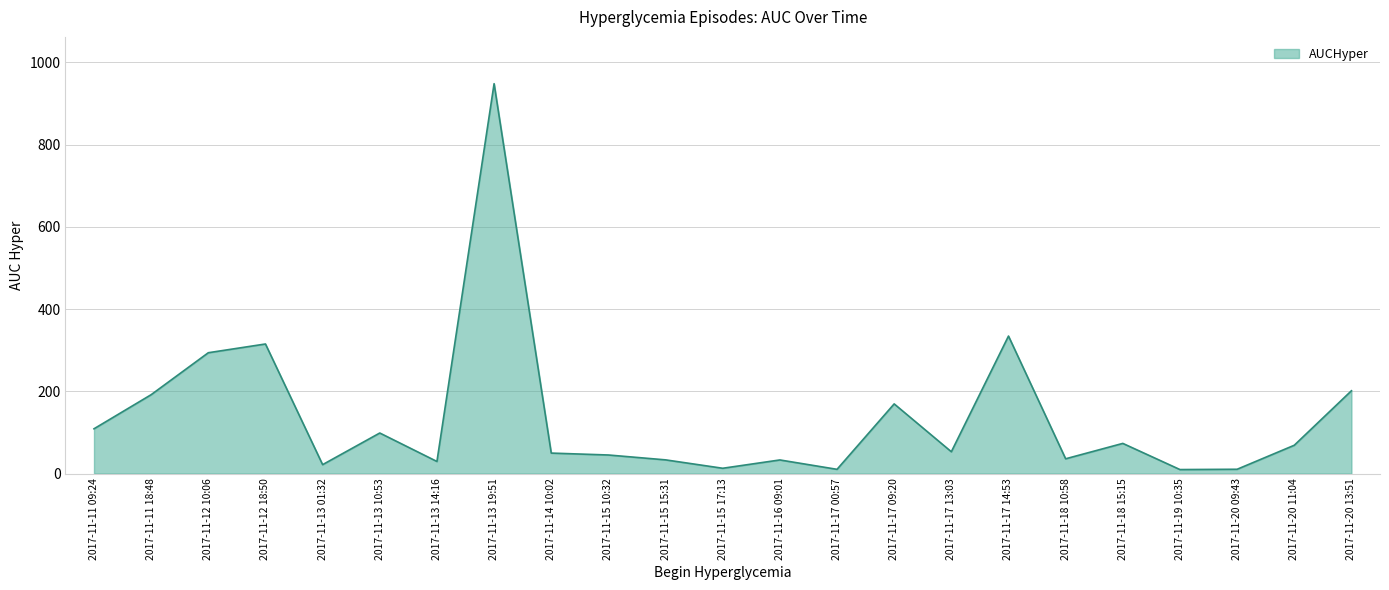

What is the difference between the maximum and minimum values?

938.7